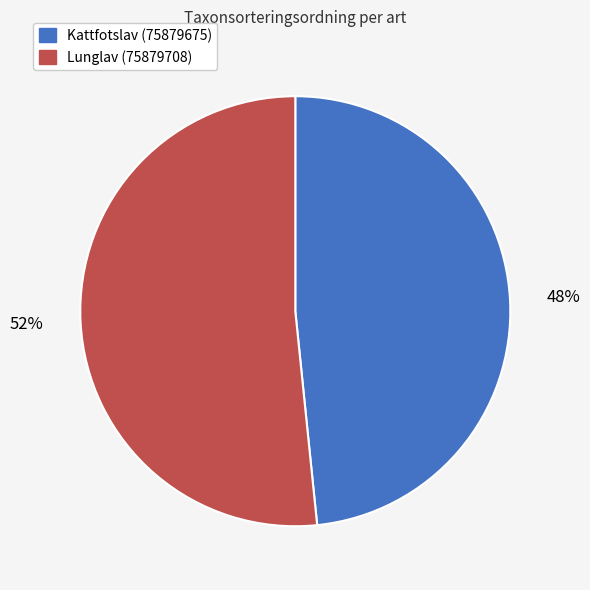

True or false: Lunglav (75879708) accounts for 52% of the total.

True